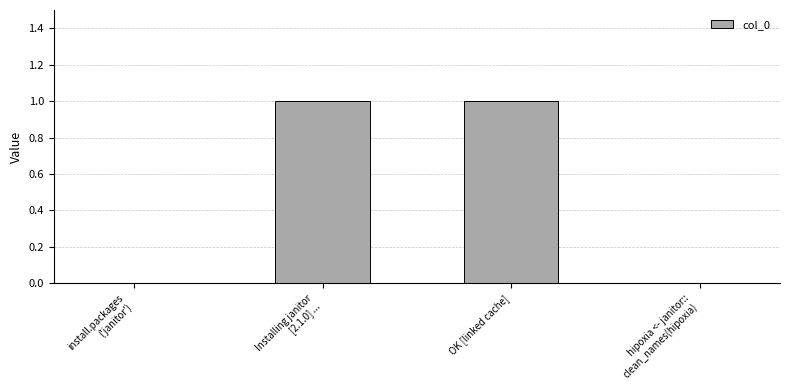

Reading right to left, extract all data points from this chart.

0	1	1	0